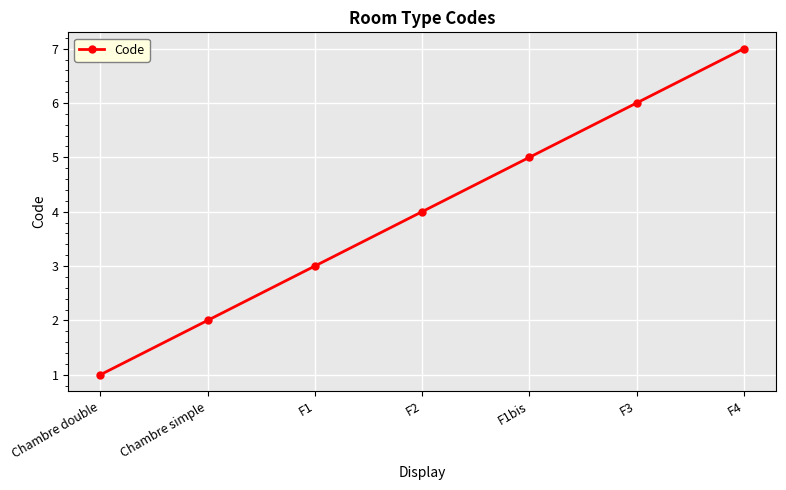

Reading right to left, list all the values displayed in this chart.

F4=7	F3=6	F1bis=5	F2=4	F1=3	Chambre simple=2	Chambre double=1